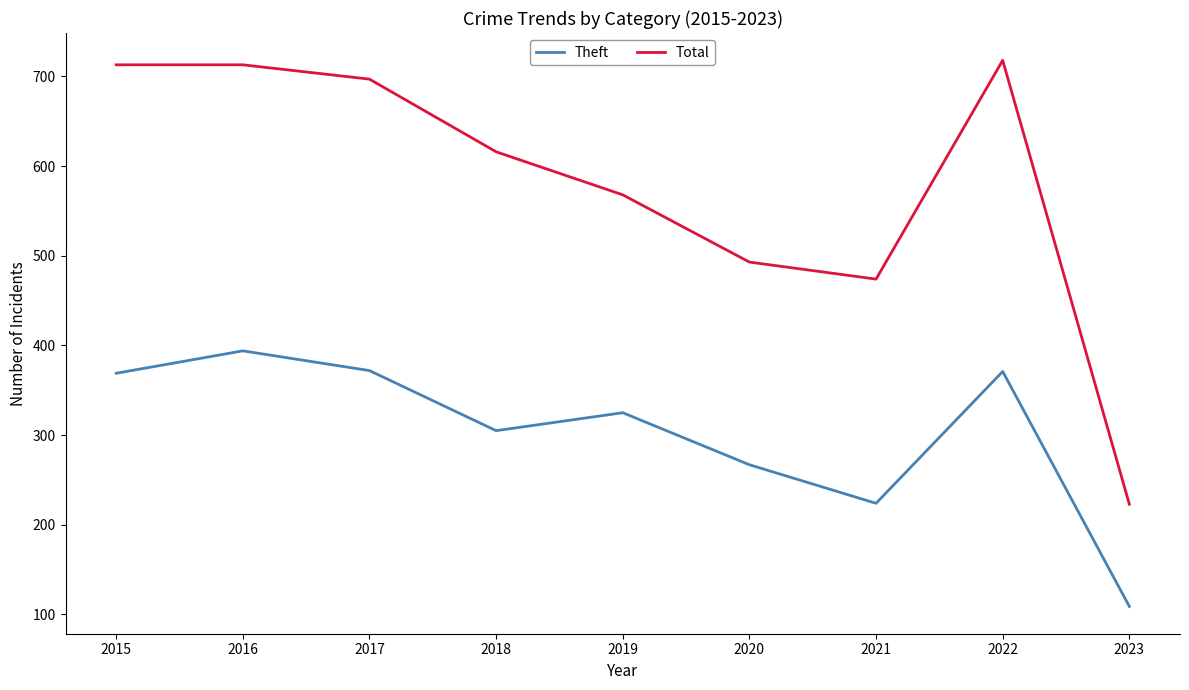

List the series in order of their overall mean, highest first.

Total, Theft